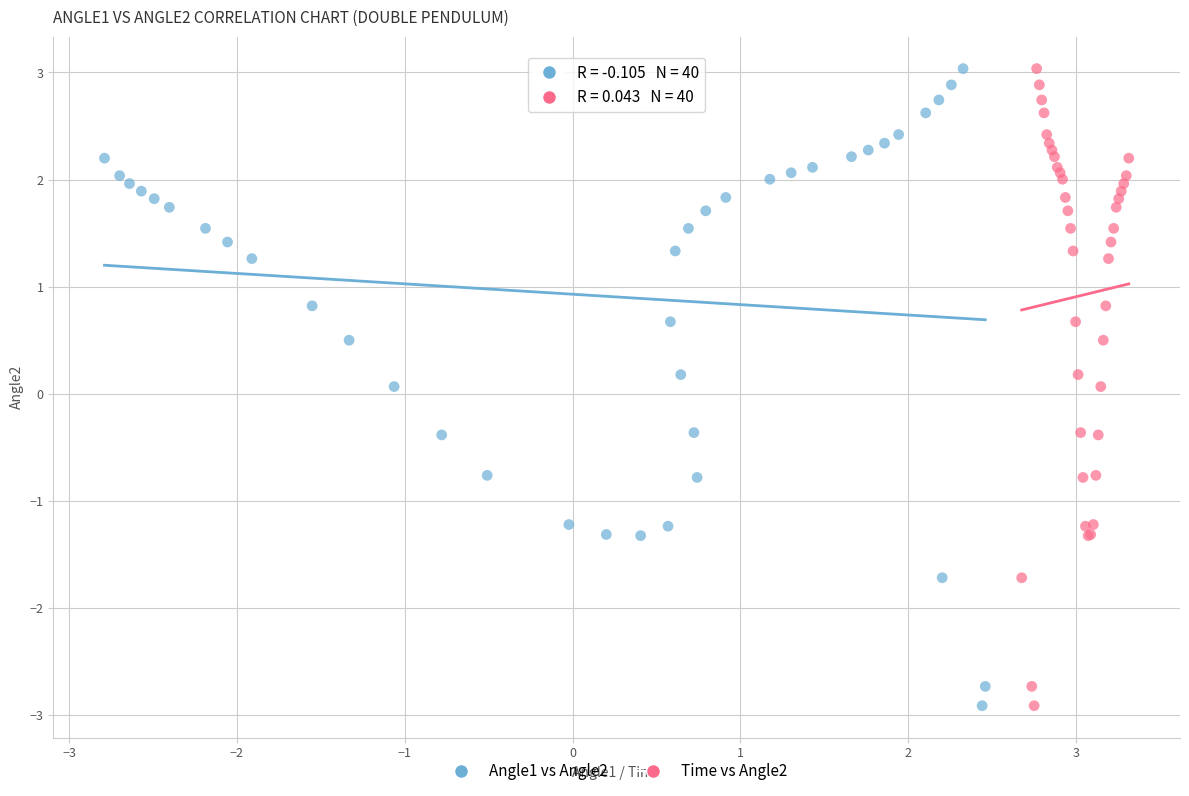

What are all the series names shown in the legend?

Angle1 vs Angle2, Time vs Angle2